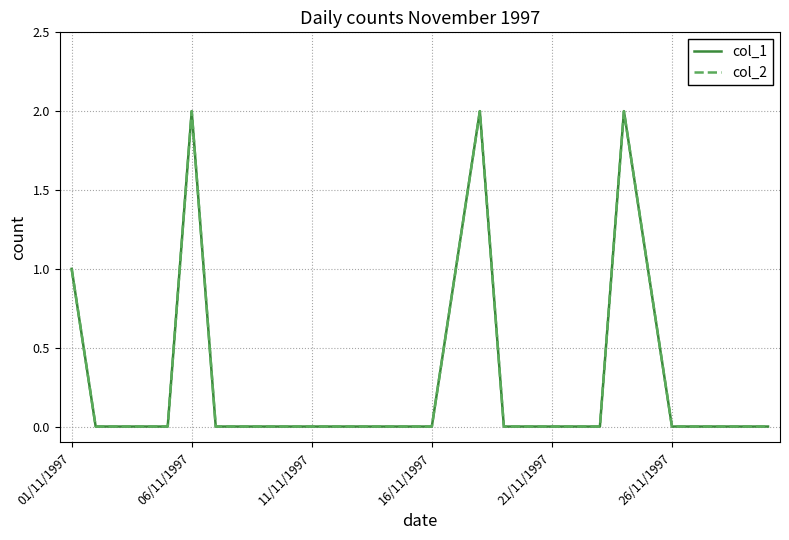

Is this an area chart (filled region under the line)?

No